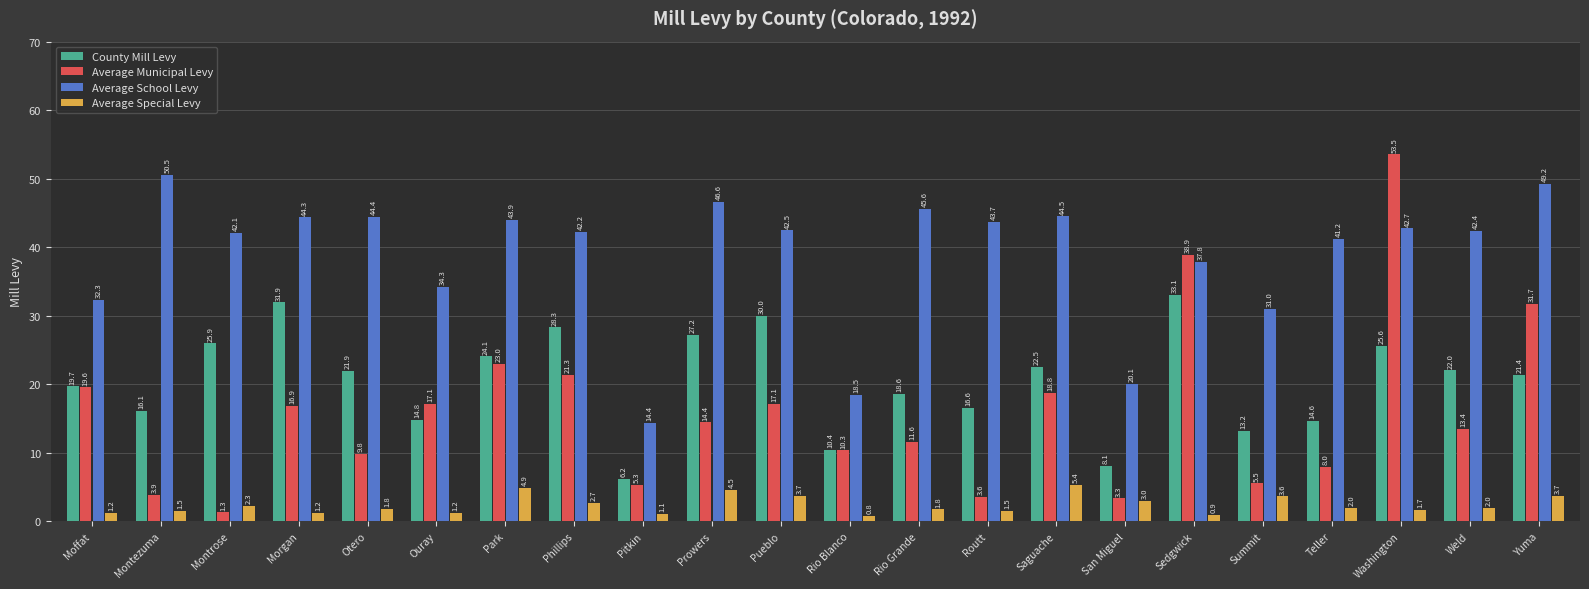

What position from the right is Weld?

2